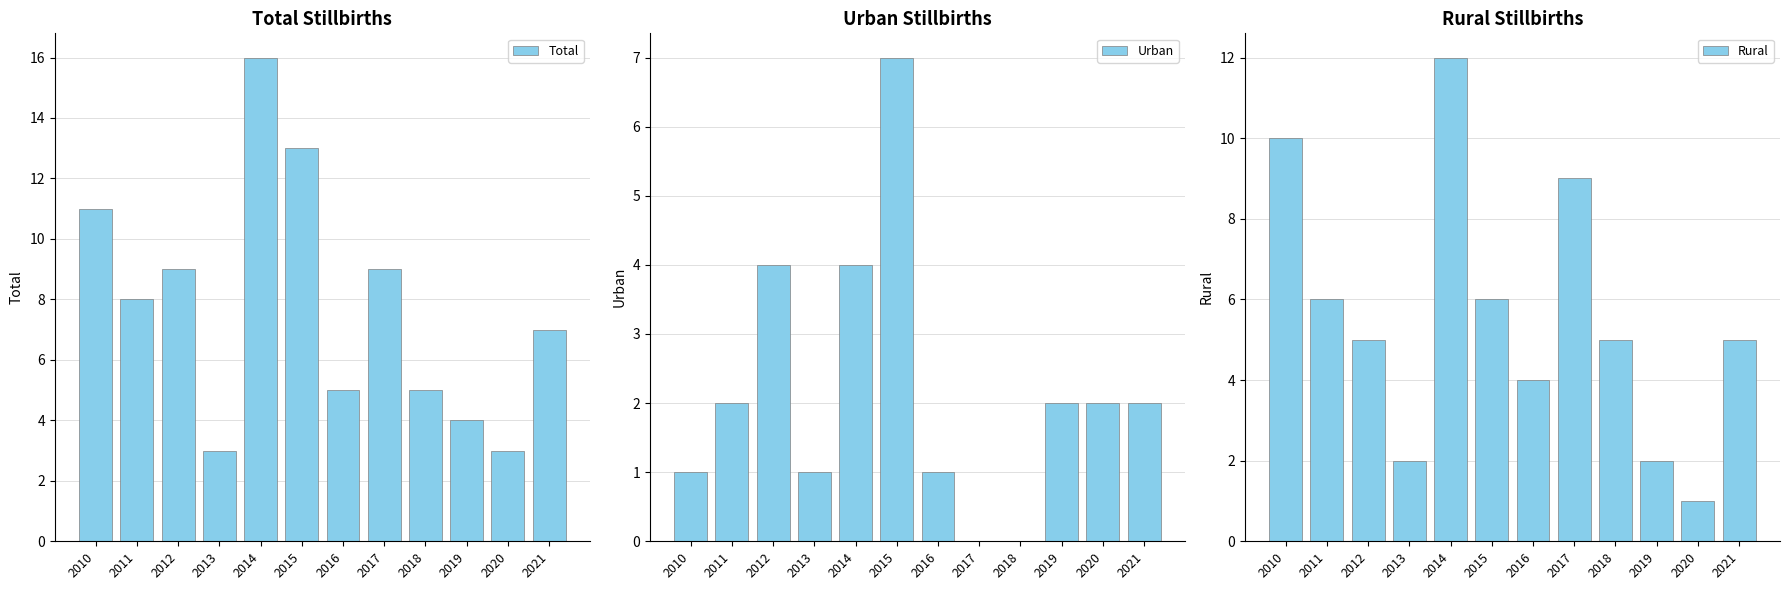

Rank the categories by Total value from highest to lowest.

2014, 2015, 2010, 2012, 2017, 2011, 2021, 2016, 2018, 2019, 2013, 2020